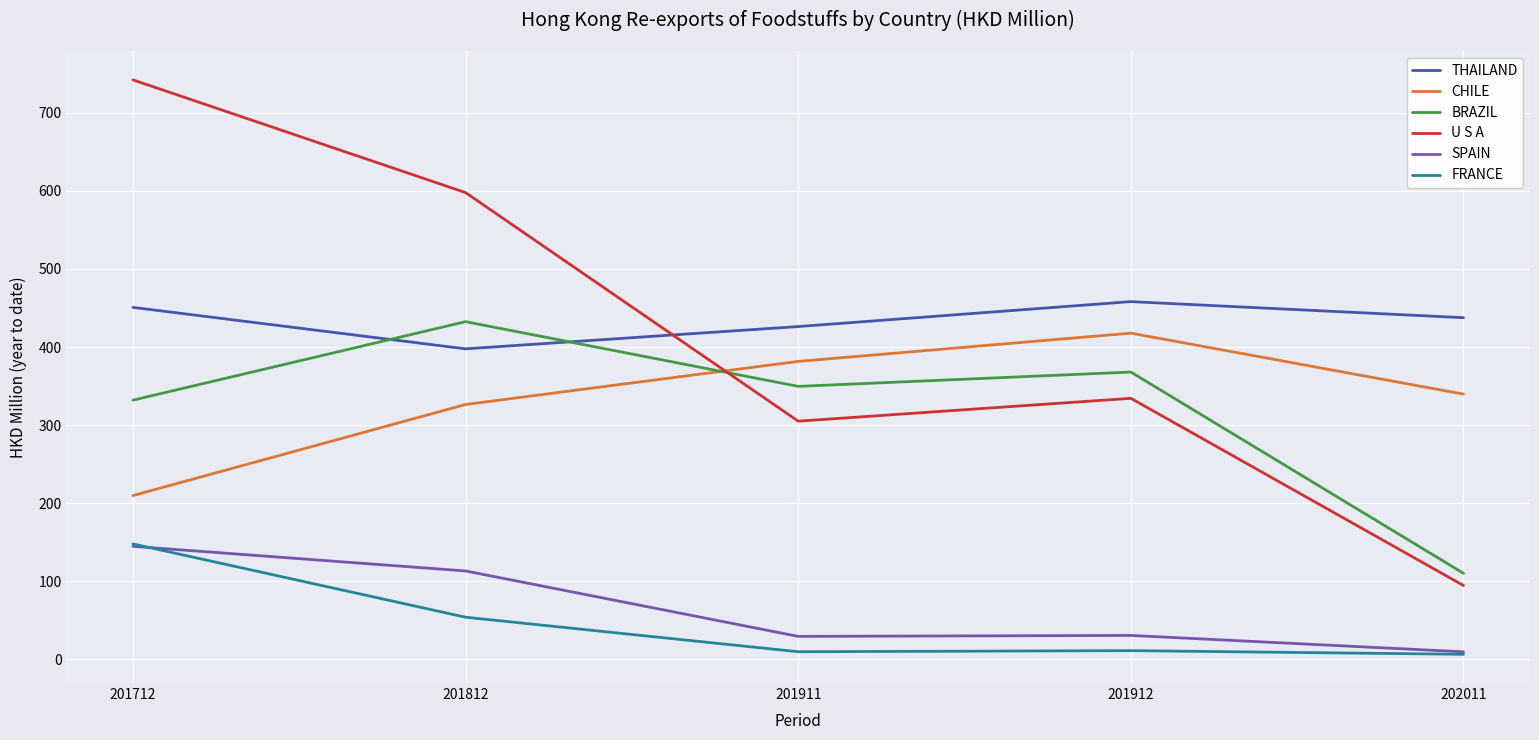

The value of U S A at 202011 is 94.4. True or false?

True